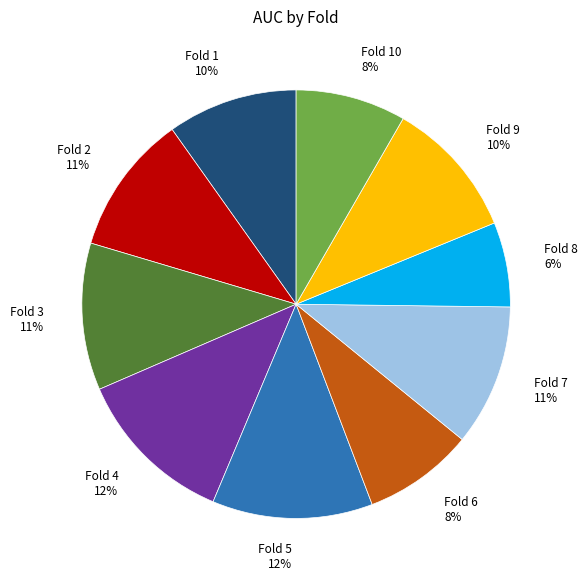

Is there a majority slice in this chart?

No